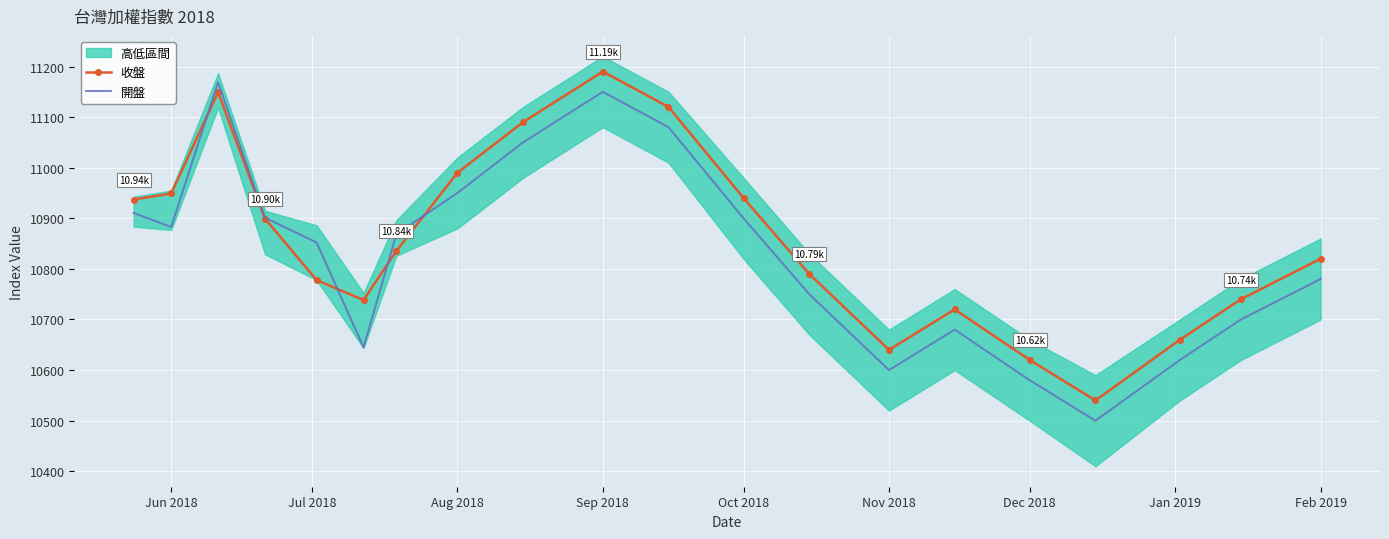

Is the value of 收盤 at Aug 2018 greater than the value of 開盤 at Sep 2018?

No